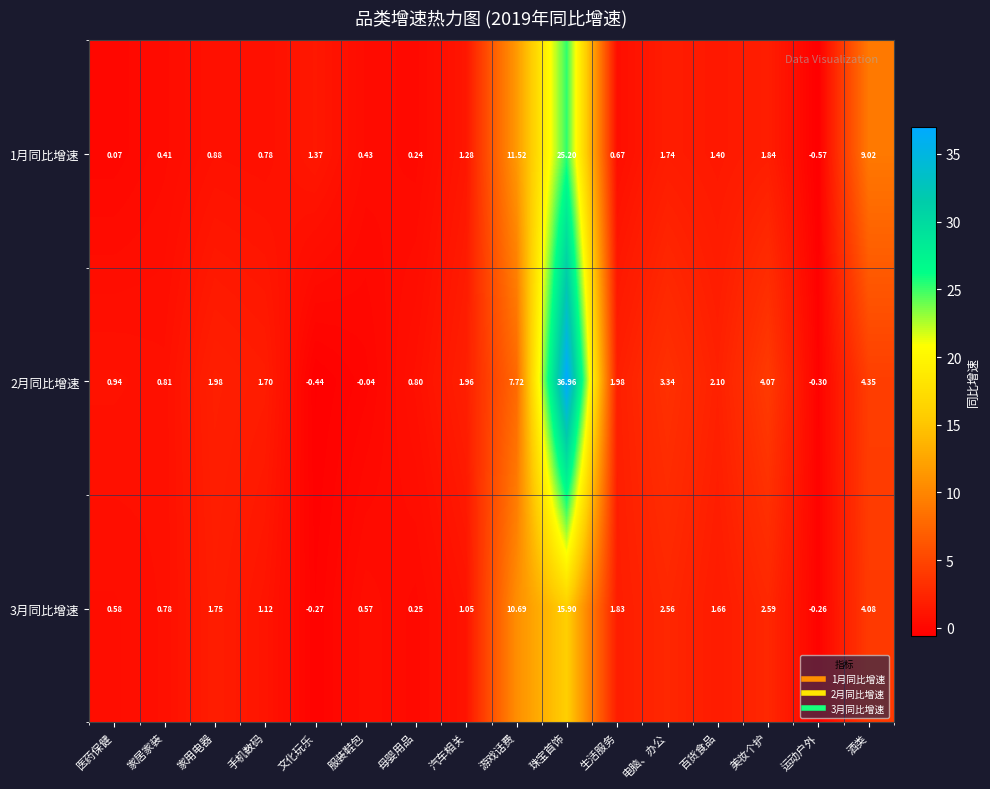

Which category has the highest value across all series?

珠宝首饰